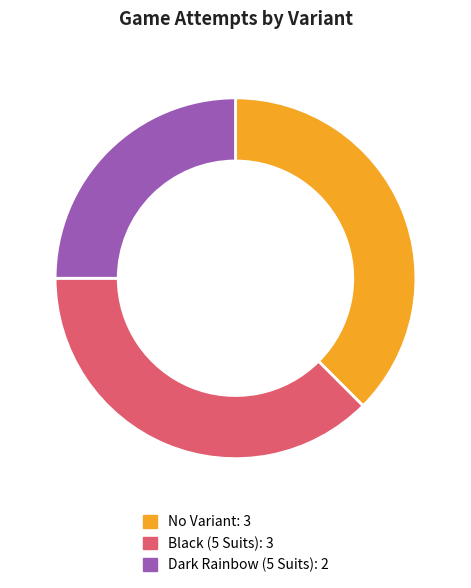

True or false: Black (5 Suits) accounts for 38% of the total.

True